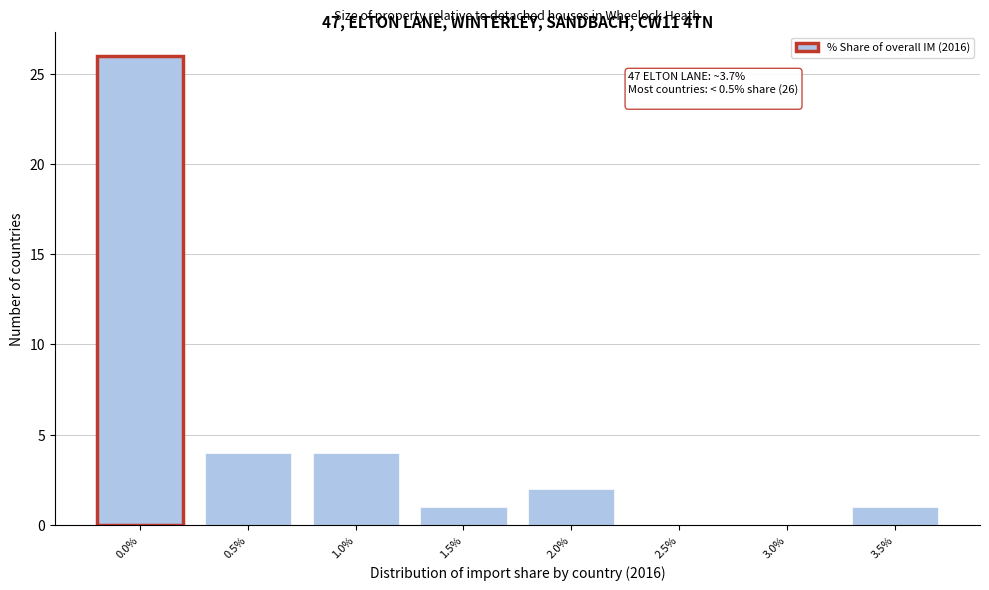

Reading right to left, extract all data points from this chart.

3.5%=1	3.0%=0	2.5%=0	2.0%=2	1.5%=1	1.0%=4	0.5%=4	0.0%=26